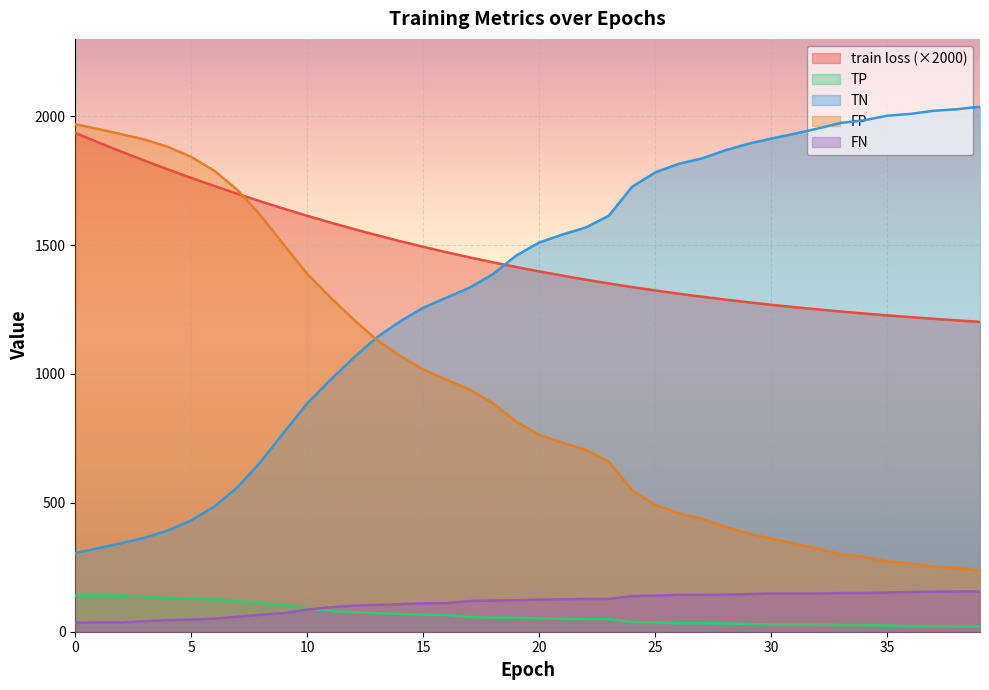

What is the sum of the TN values at 13 and 31?

3074.0